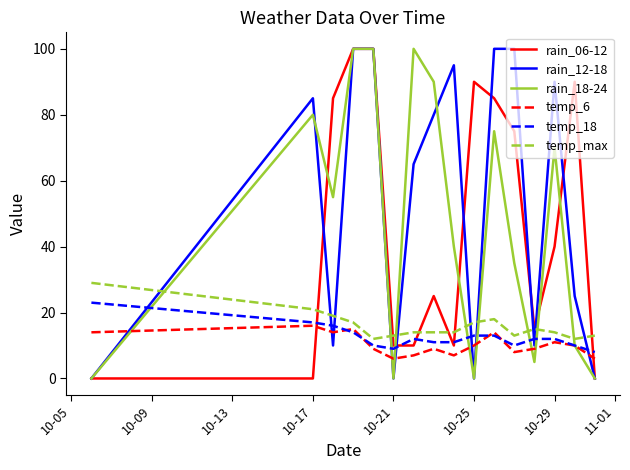

Does the chart display data point markers on the line(s)?

No